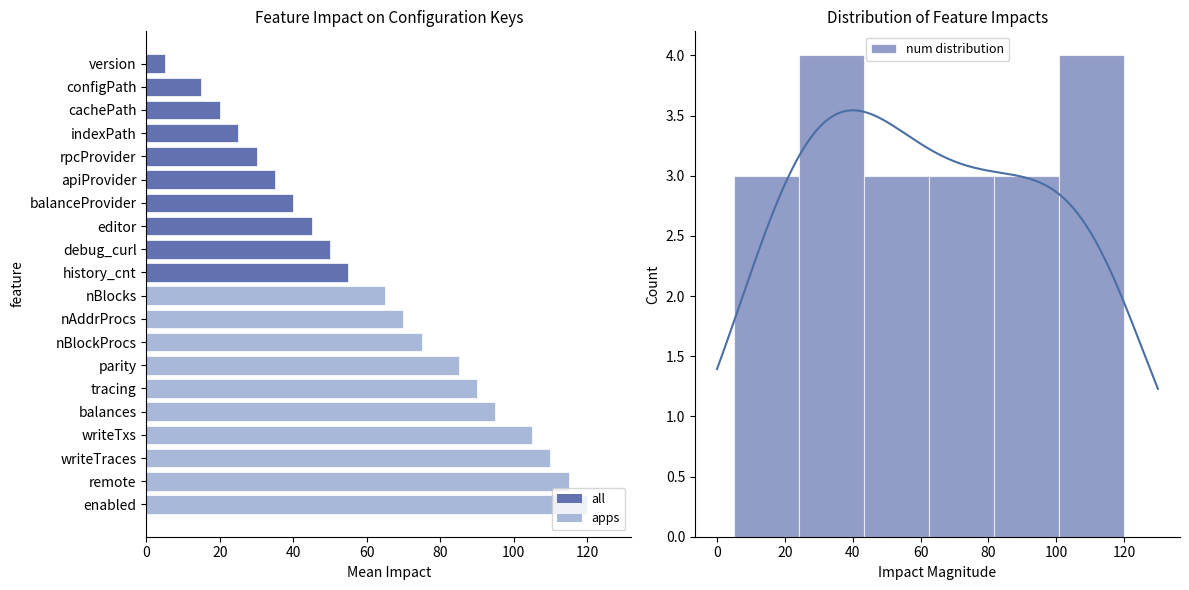

Rank the categories by value from lowest to highest.

version, configPath, cachePath, indexPath, rpcProvider, apiProvider, balanceProvider, editor, debug_curl, history_cnt, nBlocks, nAddrProcs, nBlockProcs, parity, tracing, balances, writeTxs, writeTraces, remote, enabled